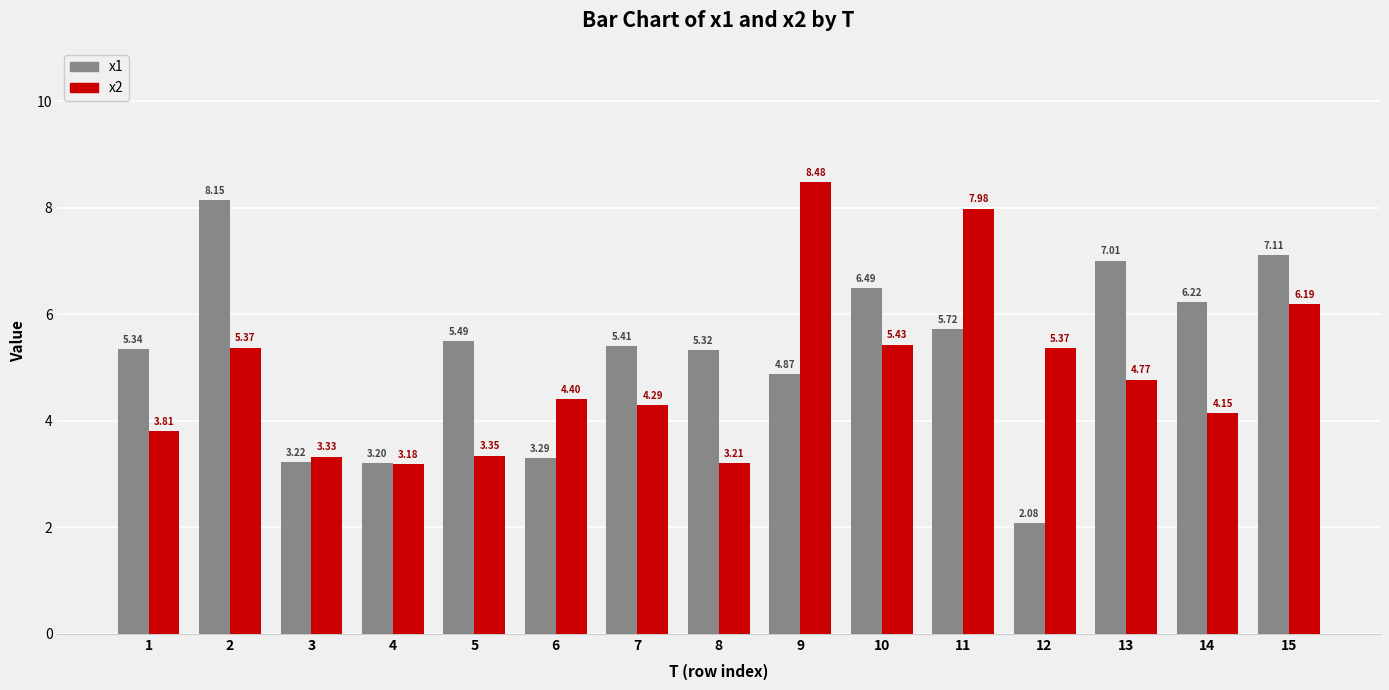

What is the sum of the x1 values at 7 and 3?

8.6